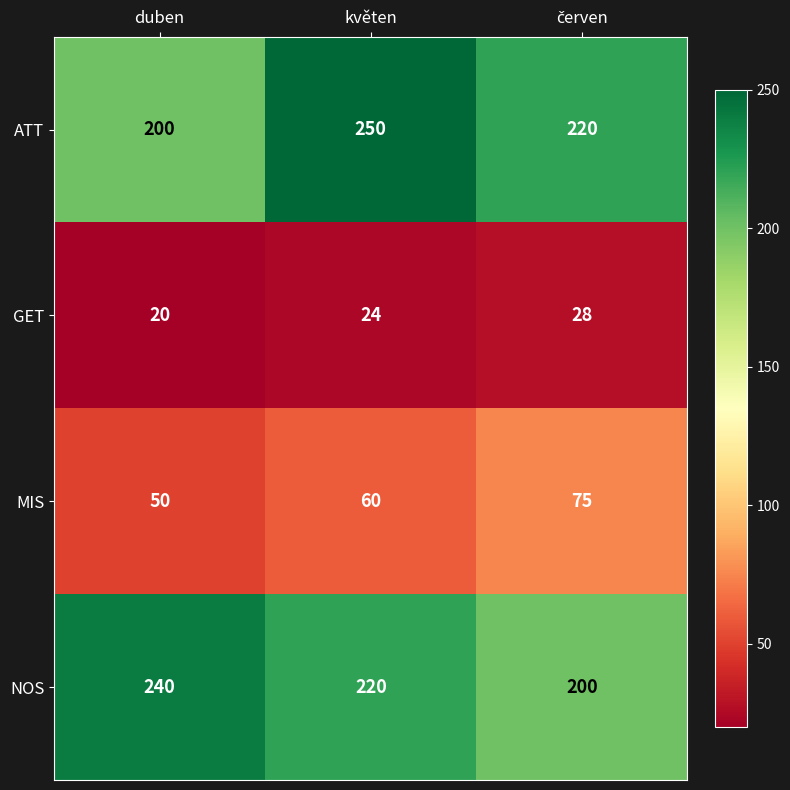

How many GET values are between 20 and 28?

3